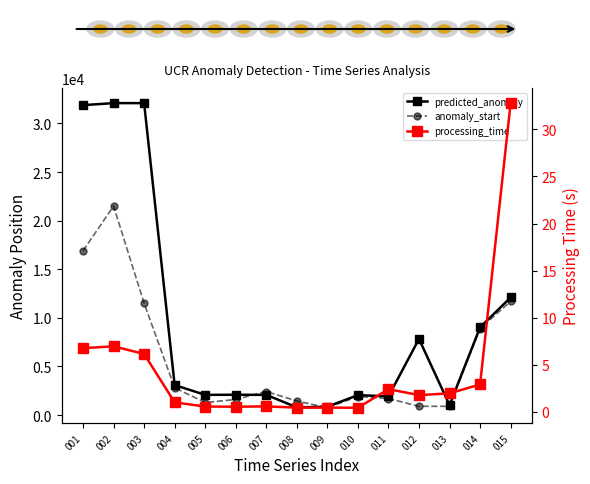

What is the maximum value for anomaly_start?

21500.0